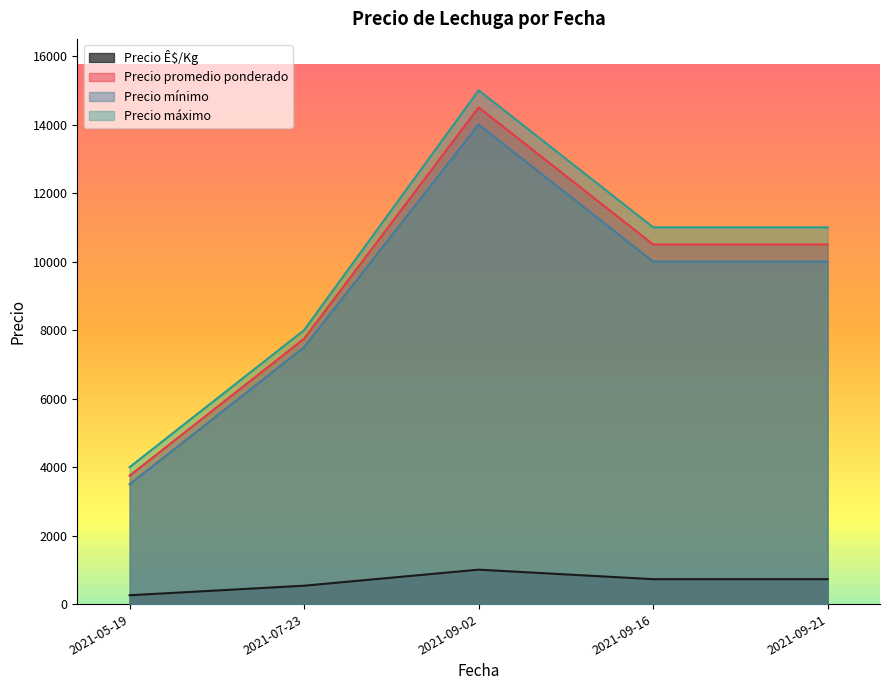

Does the chart have visible grid lines?

No